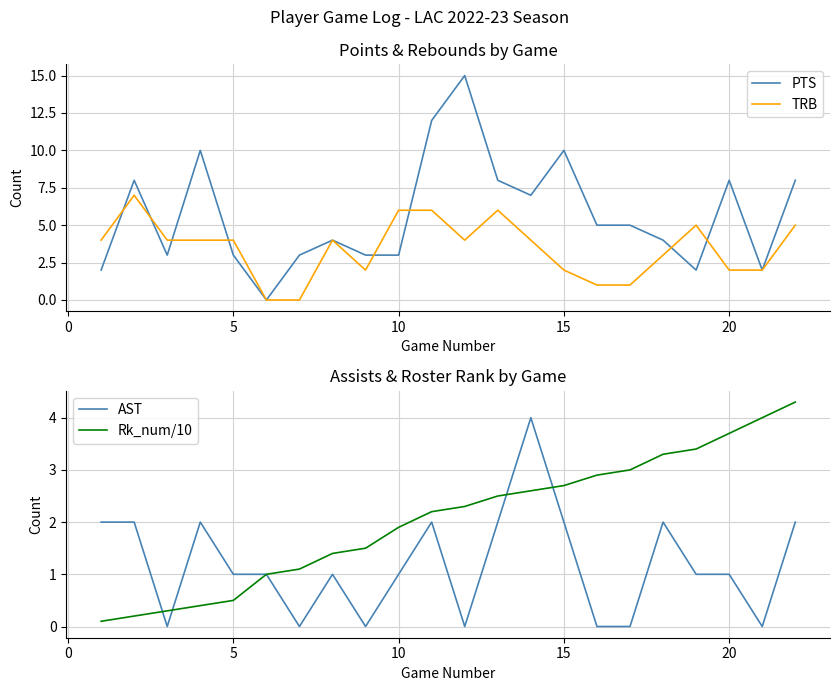

True or false: PTS has a value of 4 at 5.

False